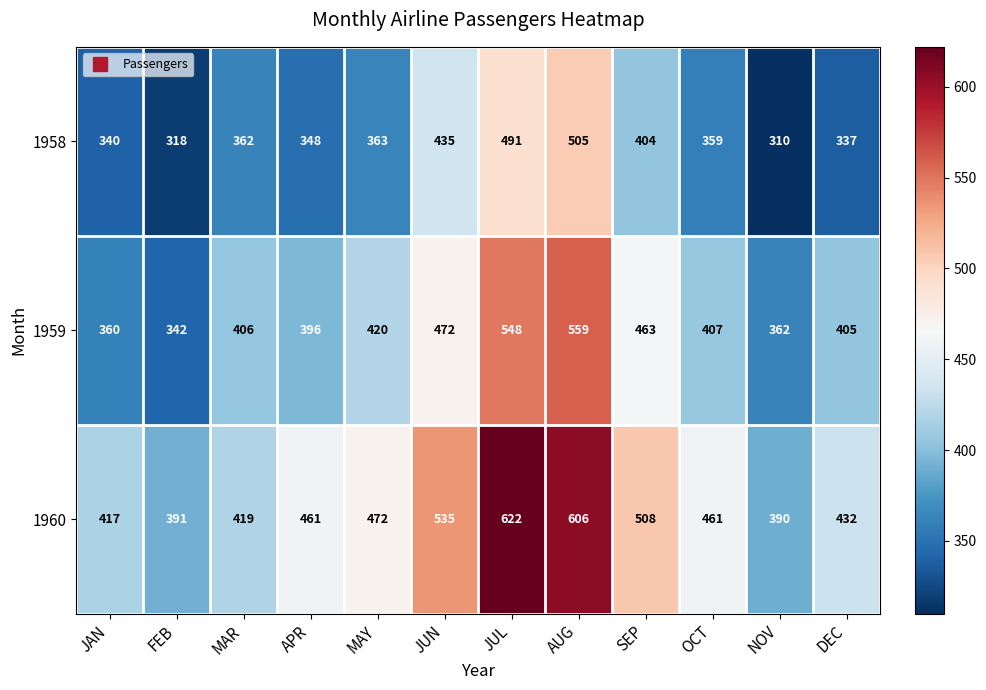

How many series are shown in this chart?

3